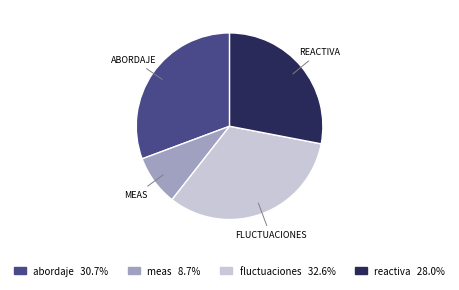

Rank the categories by value from lowest to highest.

meas, reactiva, abordaje, fluctuaciones